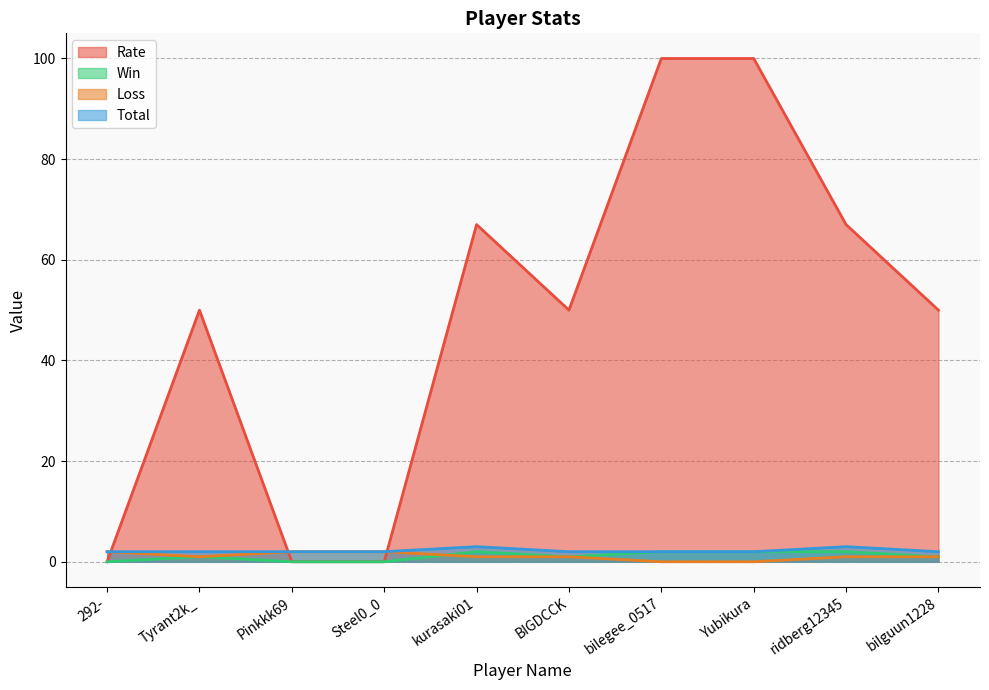

What is the difference between the second highest and minimum values in the Rate series?

100